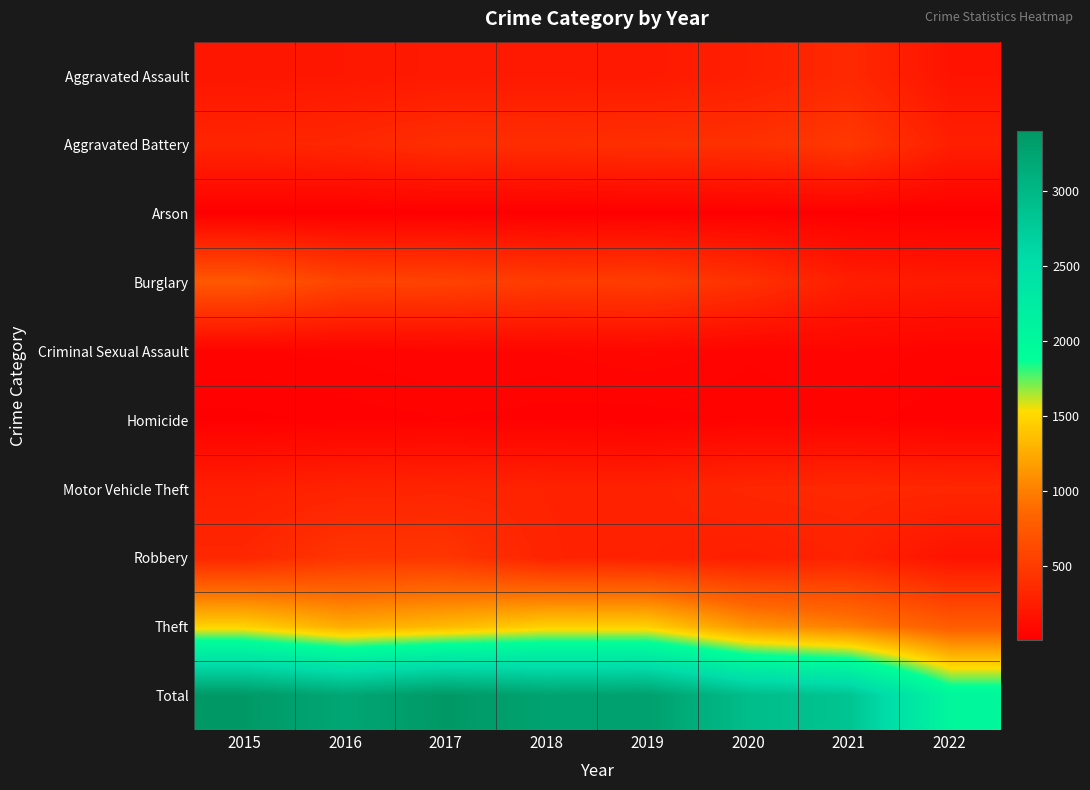

Between 2017 and 2022, which series saw the biggest shift?

Total